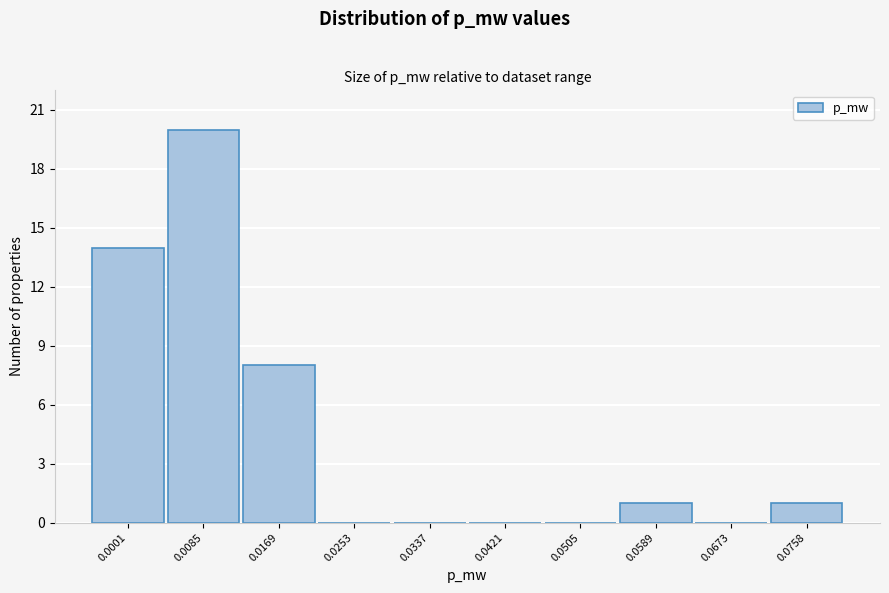

Reading left to right, extract all data points from this chart.

0.0001=14	0.0085=20	0.0169=8	0.0253=0	0.0337=0	0.0421=0	0.0505=0	0.0589=1	0.0673=0	0.0758=1